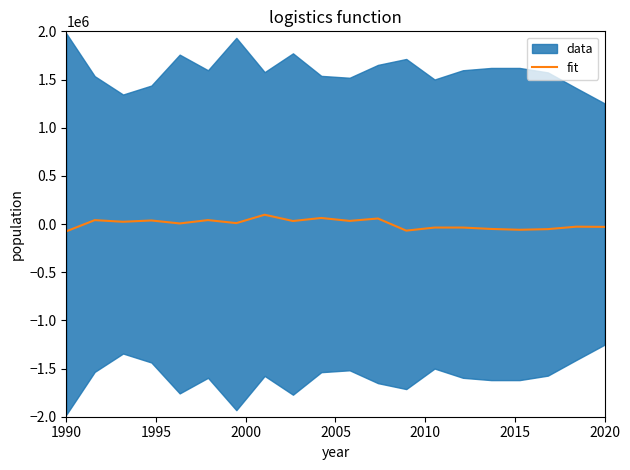

What is the maximum value for fit?

96425.0